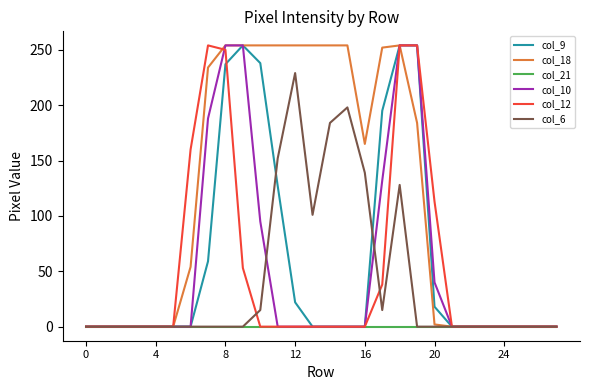

How many categories are shown in the chart?

28